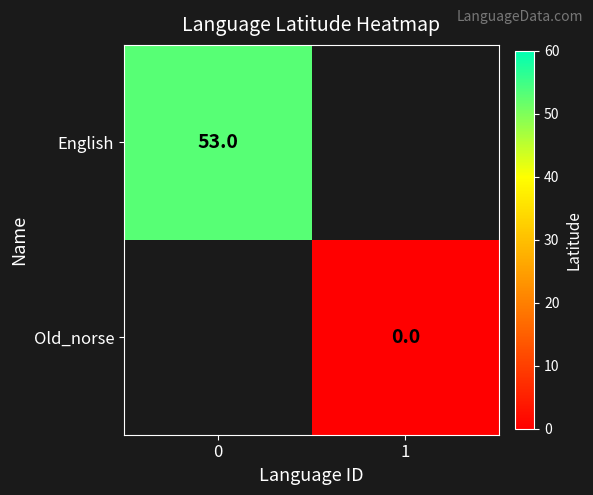

Is it true that English equals 53 at 0?

True